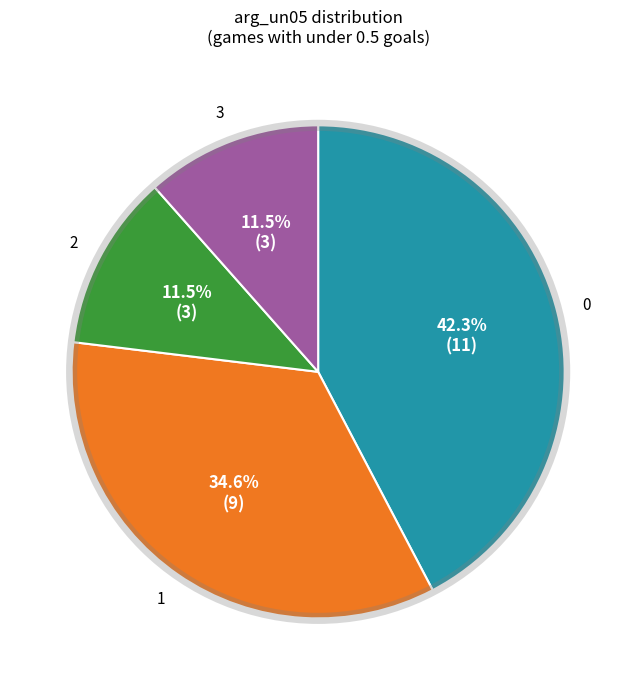

Is there any slice that represents more than half of the pie?

No